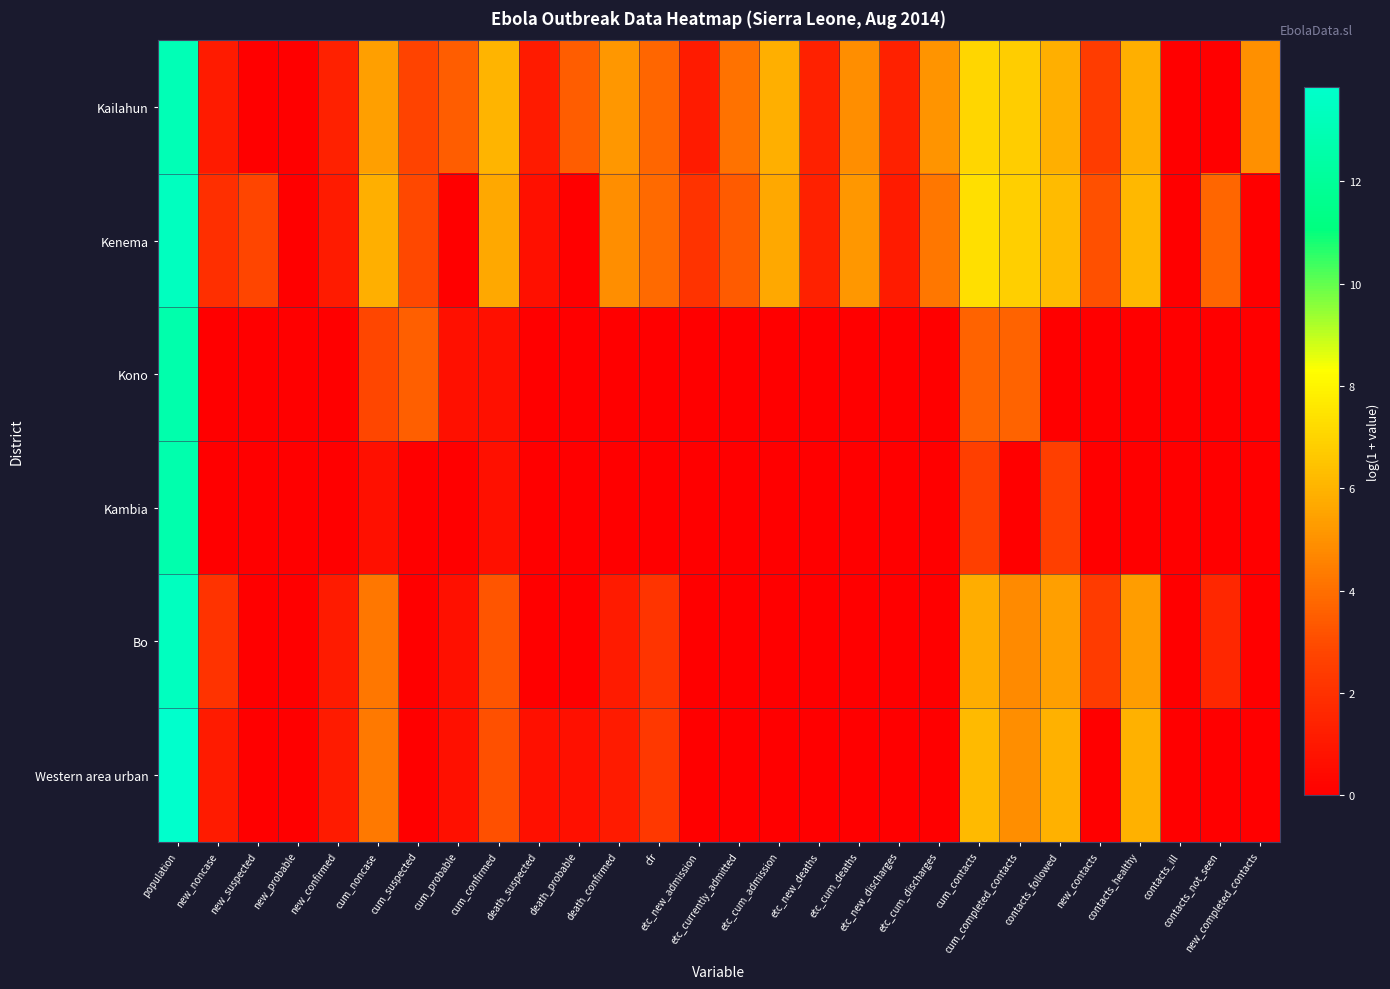

How many distinct data groups are displayed?

6